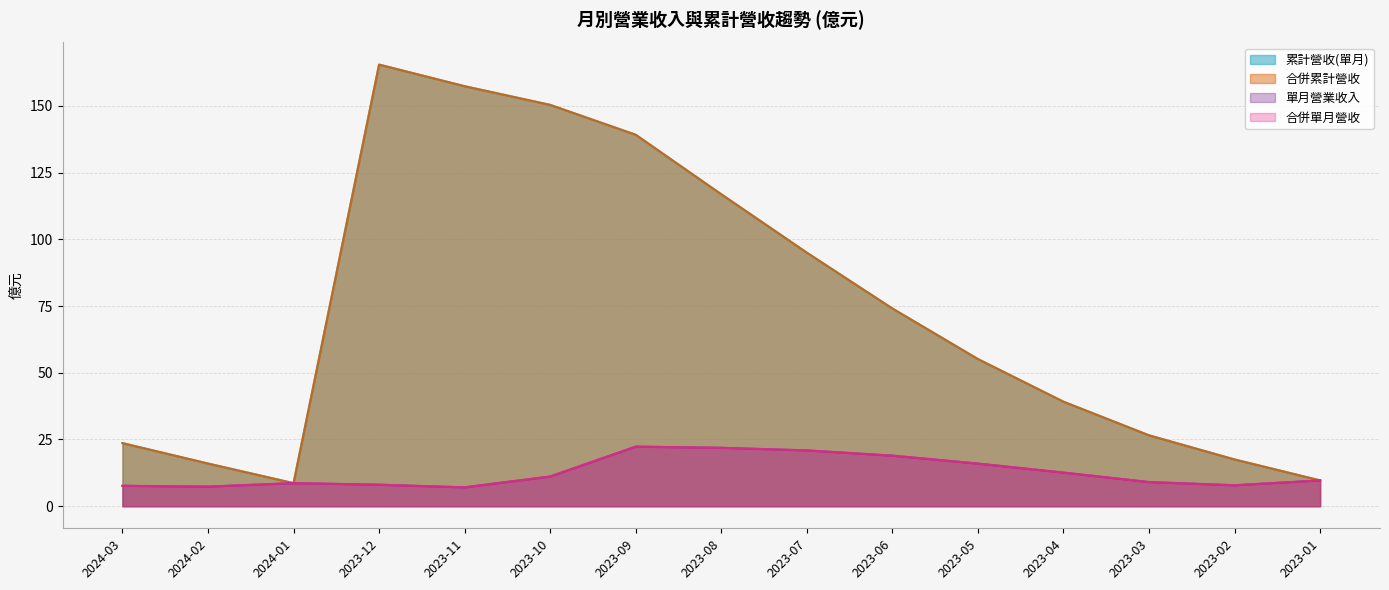

Rank the series by their maximum value, from lowest to highest.

單月營業收入, 合併單月營收, 累計營收(單月), 合併累計營收